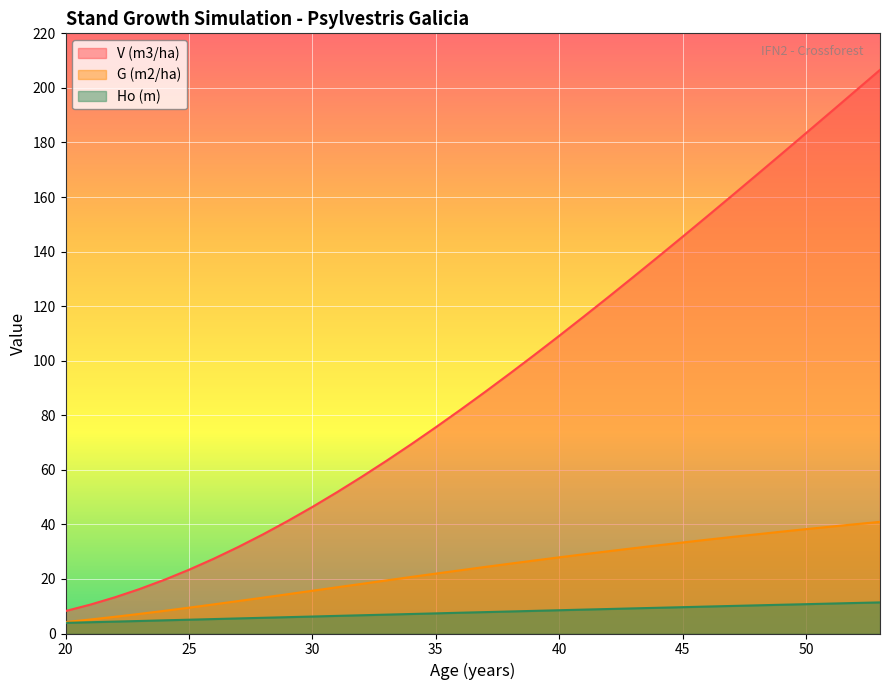

Rank the series by their maximum value, from lowest to highest.

Ho (m), G (m2/ha), V (m3/ha)